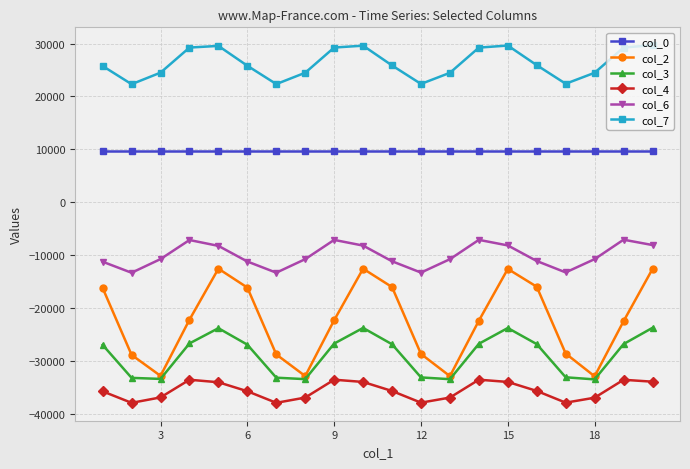

What is the average value of the col_4 series?

-35659.1